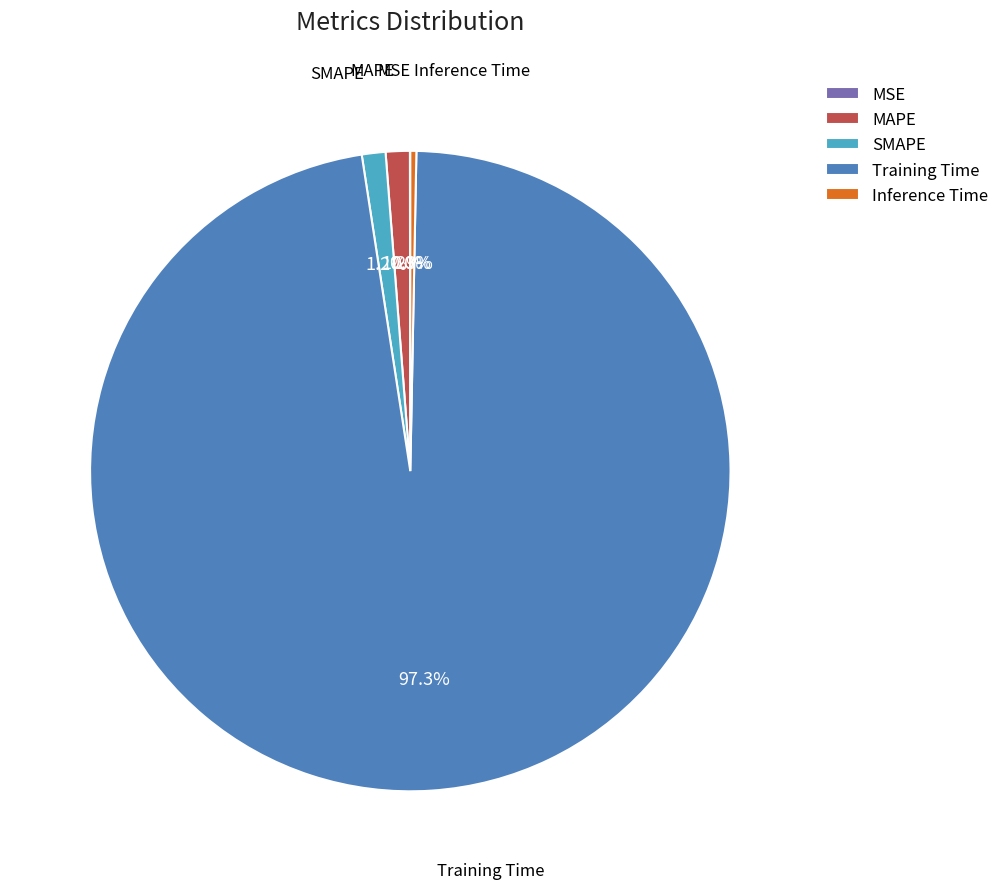

How much of the chart is everything except SMAPE?

98.8%